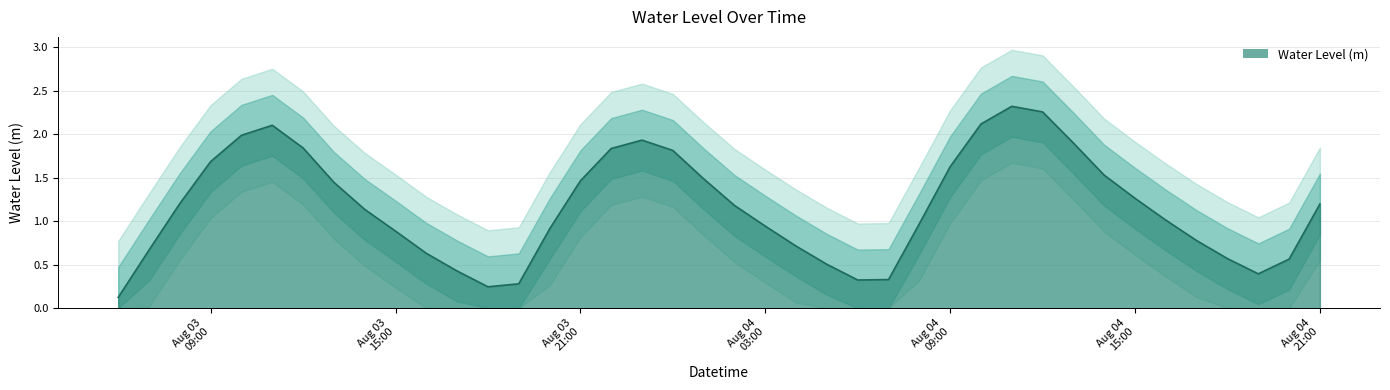

Reading left to right, what are all the values shown in this chart?

0.1	0.7	1.2	1.7	2.0	2.1	1.8	1.4	1.1	0.9	0.6	0.4	0.2	0.3	0.9	1.5	1.8	1.9	1.8	1.5	1.2	0.9	0.7	0.5	0.3	0.3	1.0	1.6	2.1	2.3	2.3	1.9	1.5	1.3	1.0	0.8	0.6	0.4	0.6	1.2